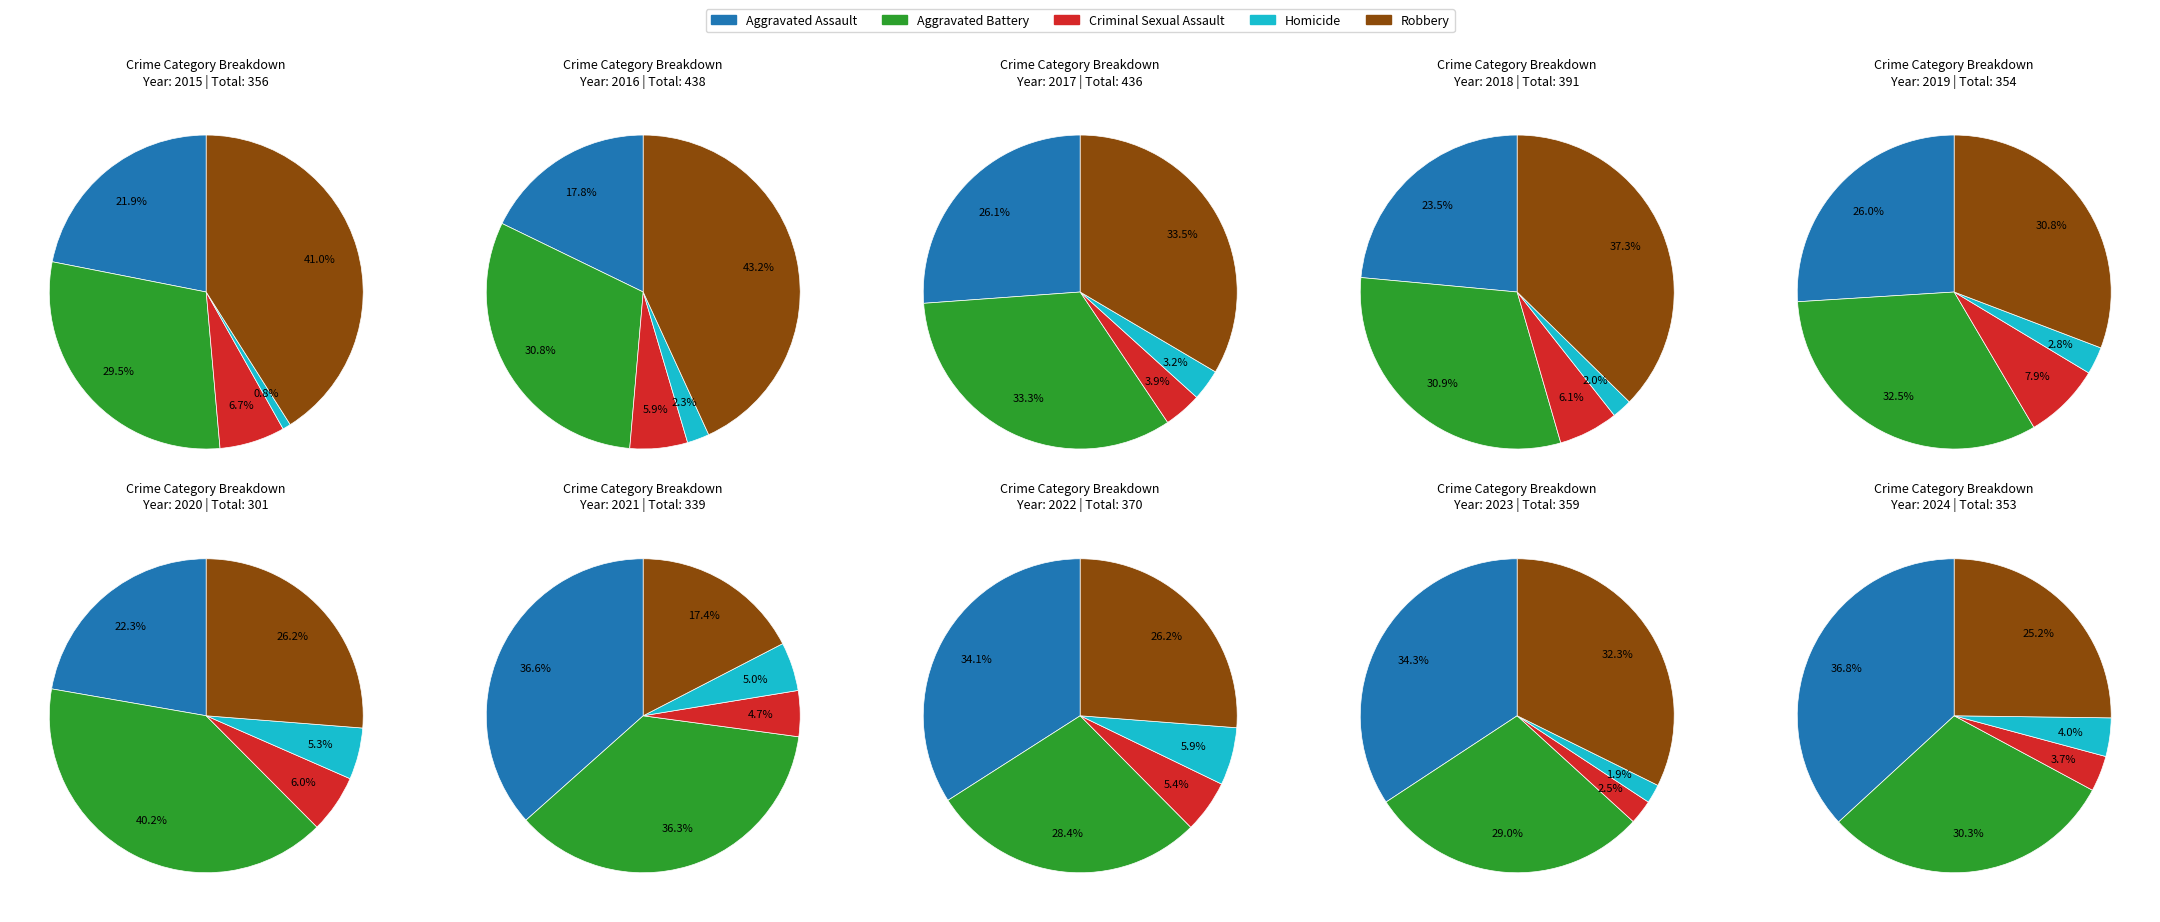

Rank the categories by Robbery value from highest to lowest.

1, 0, 2, 3, 8, 4, 7, 9, 5, 6